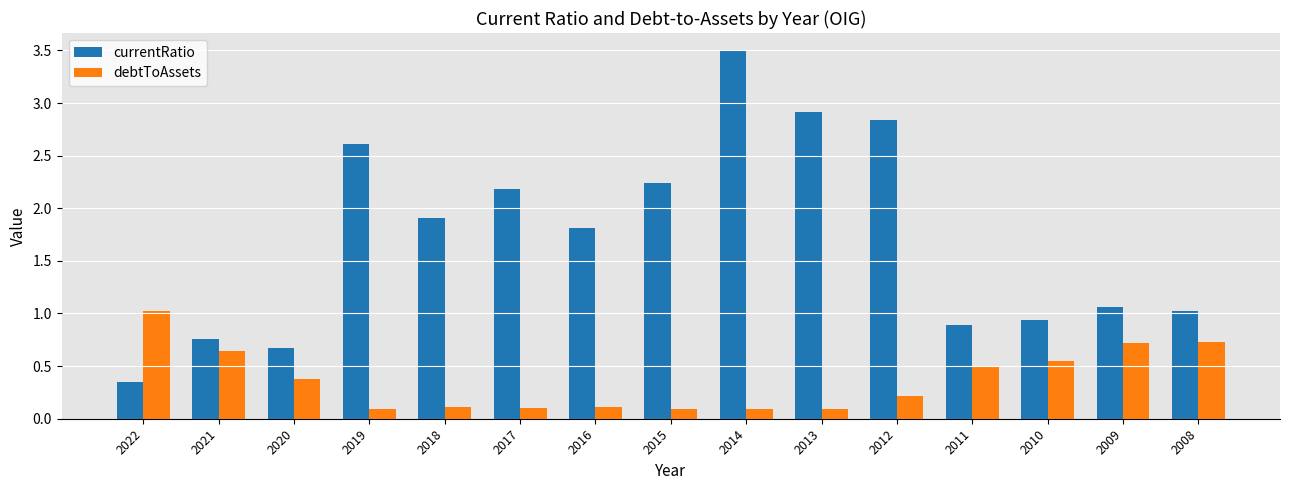

What is the average value of the debtToAssets series?

0.4